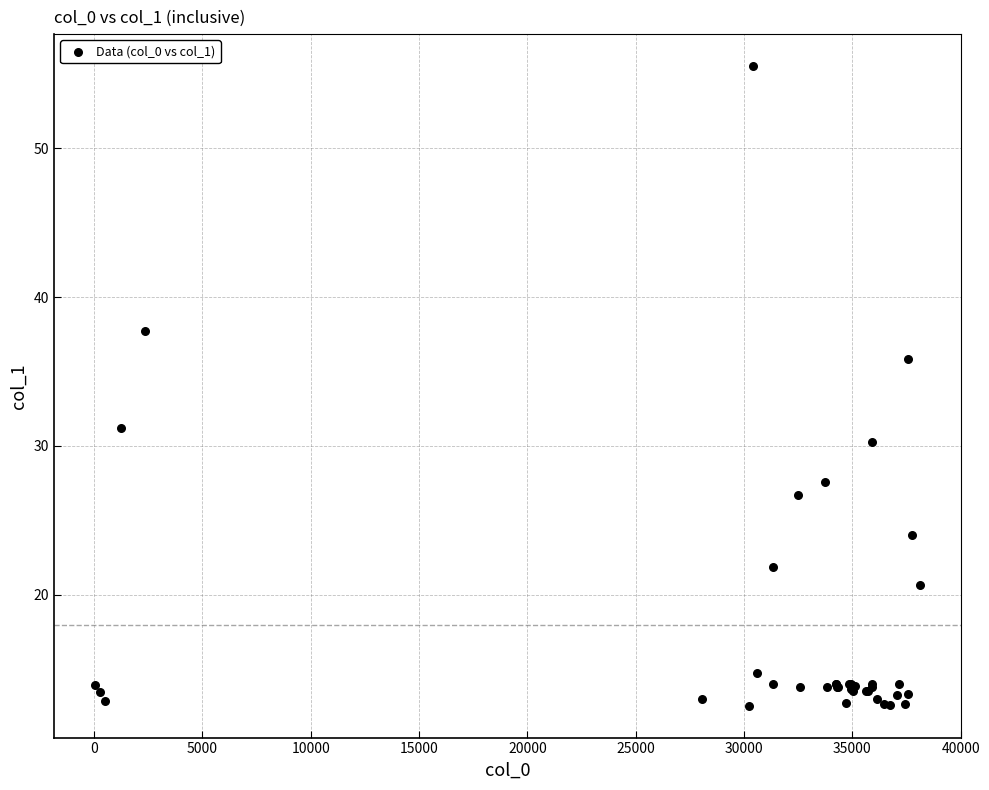

What Y value in the scatter plot is closest to 34?

35.8